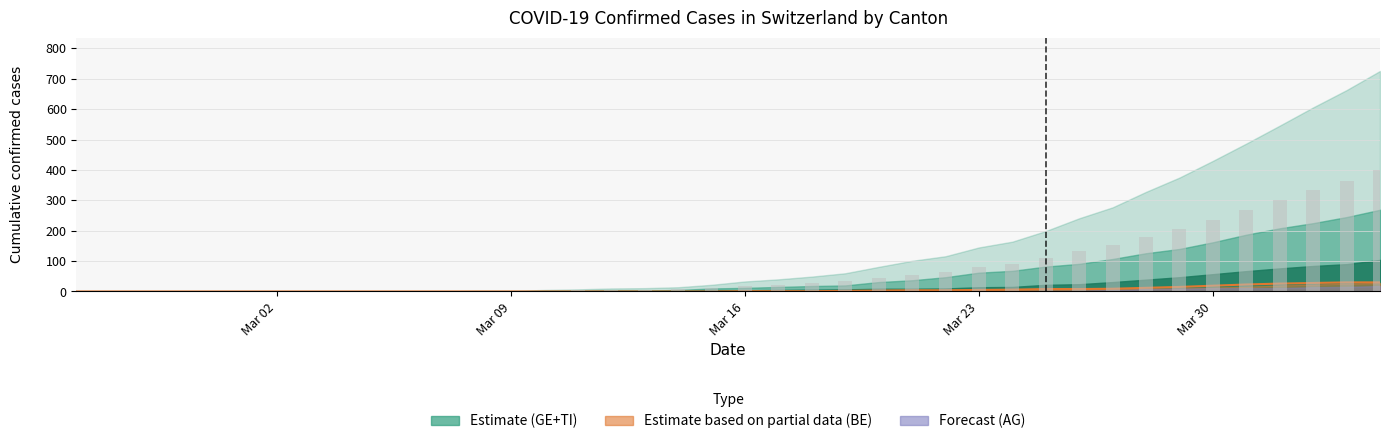

What is the sum of all CH bars values?

3157.0